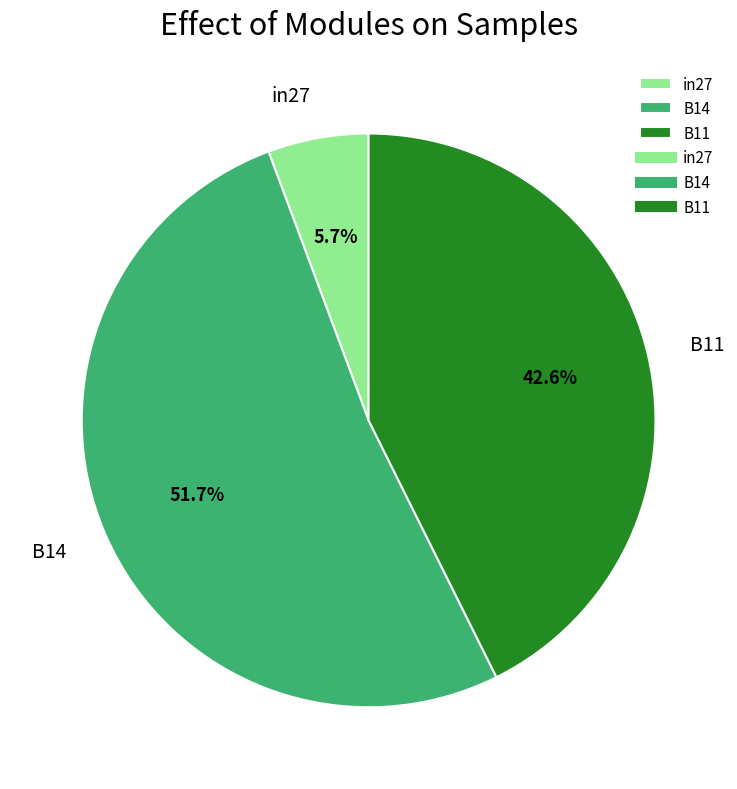

Which has a higher value, B14 or in27?

B14